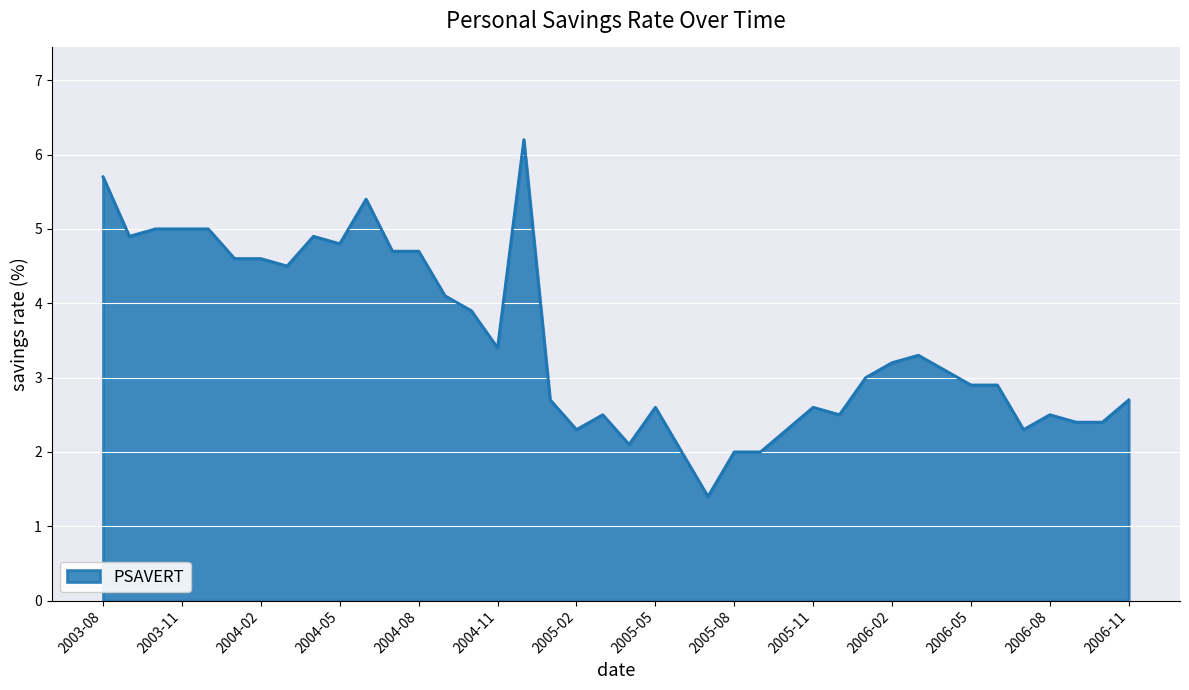

What is the greatest value displayed?

6.2